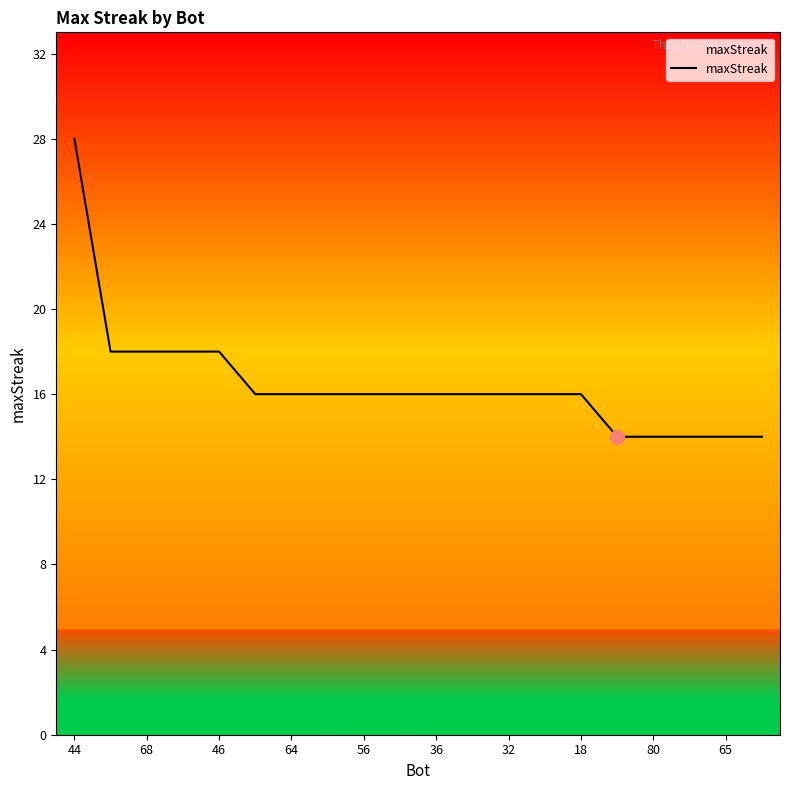

What is the smallest value displayed?

14